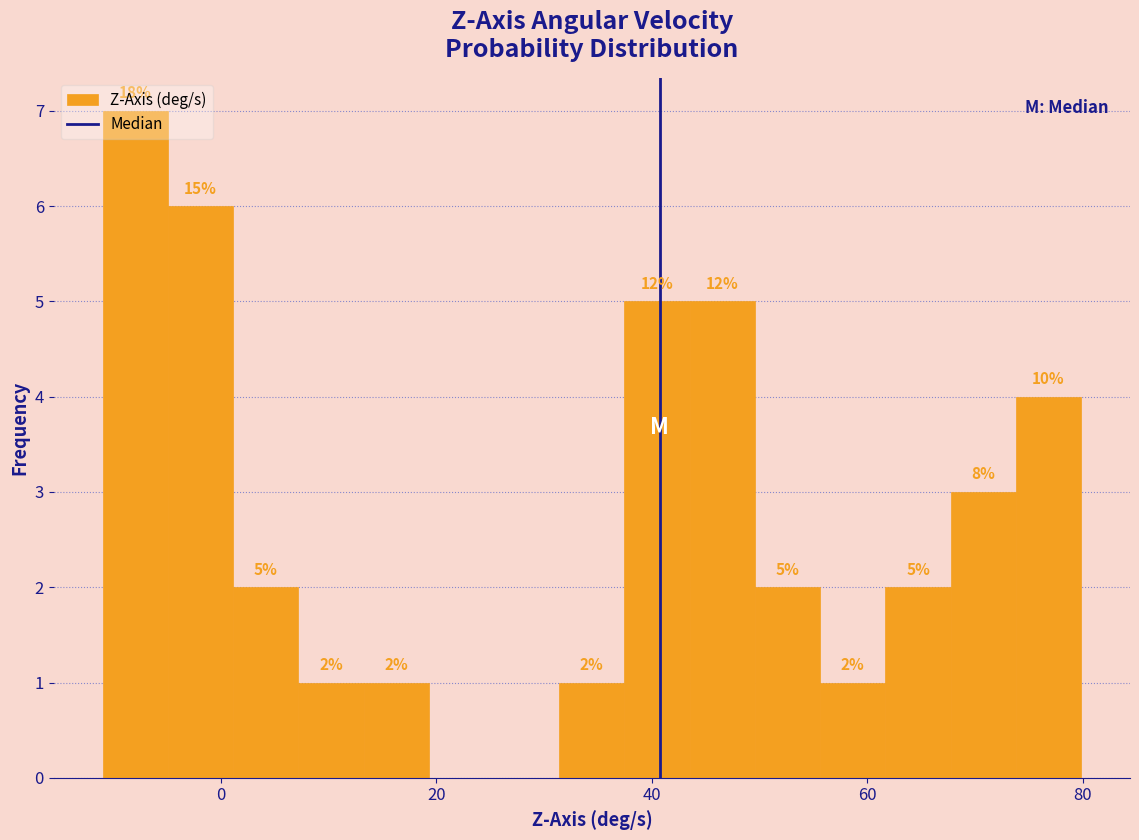

Around what value on the x-axis is the tallest bar? Give the approximate position of its centre, as read against the axis.

-8